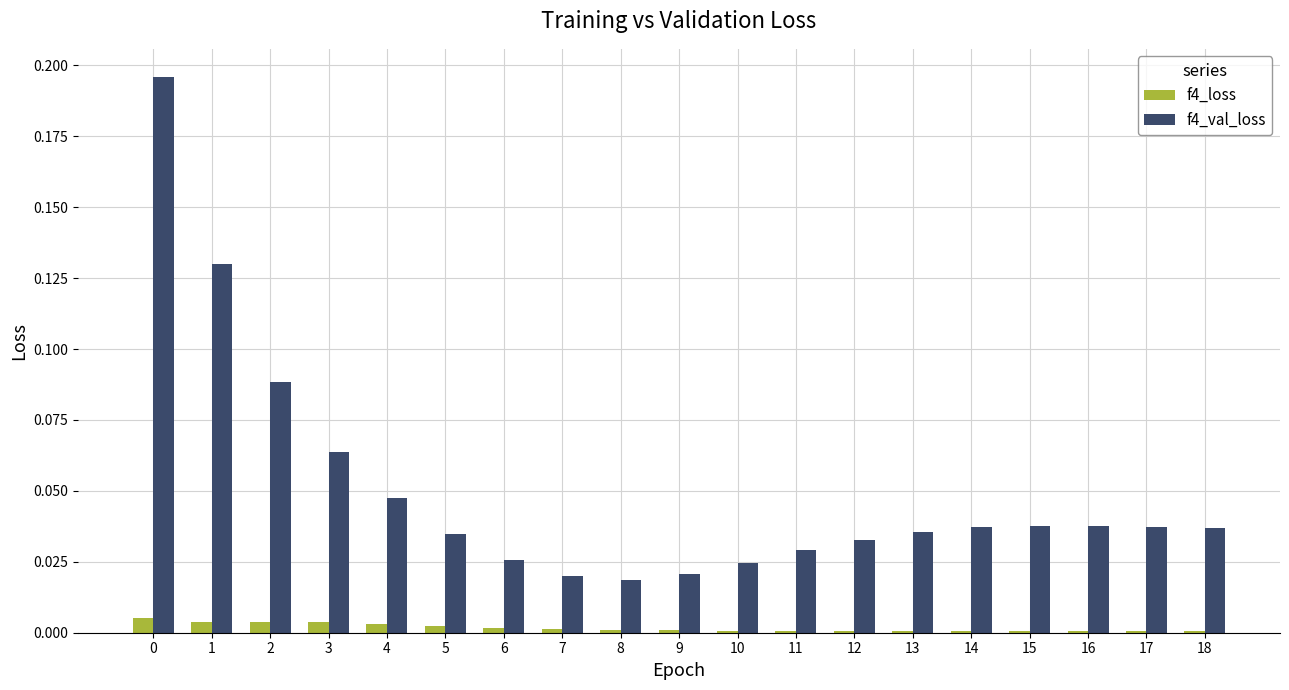

Between 4 and 11, which series saw the biggest shift?

f4_val_loss